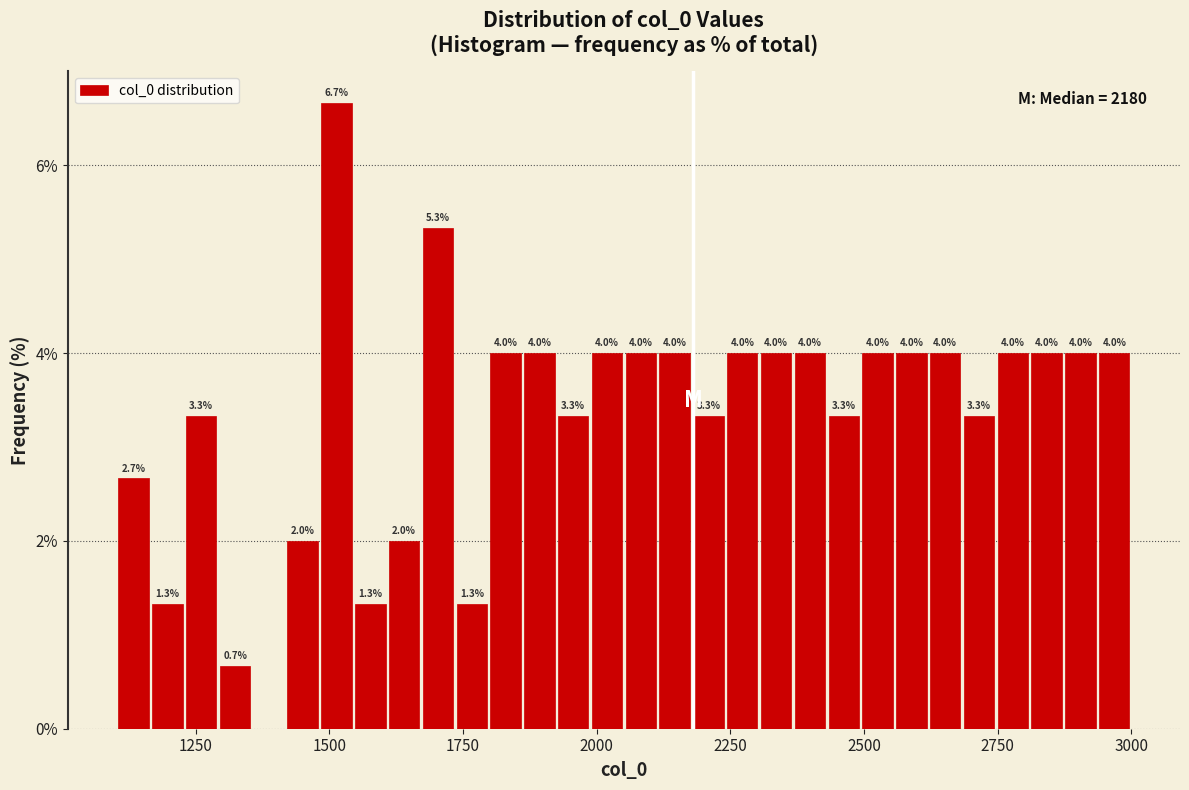

Around what value on the x-axis is the tallest bar? Give the approximate position of its centre, as read against the axis.

1500